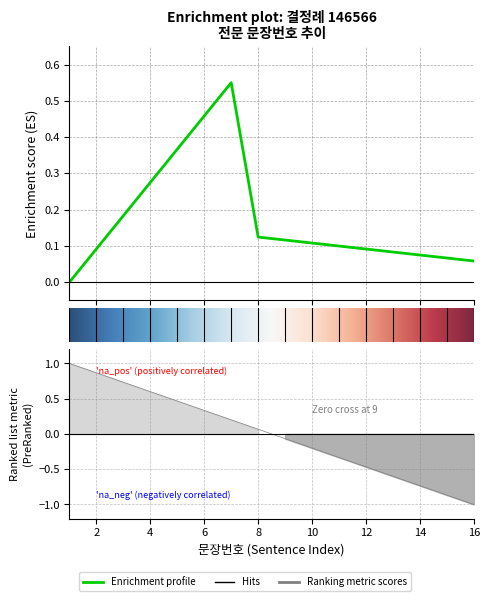

How many categories are shown in the chart?

16